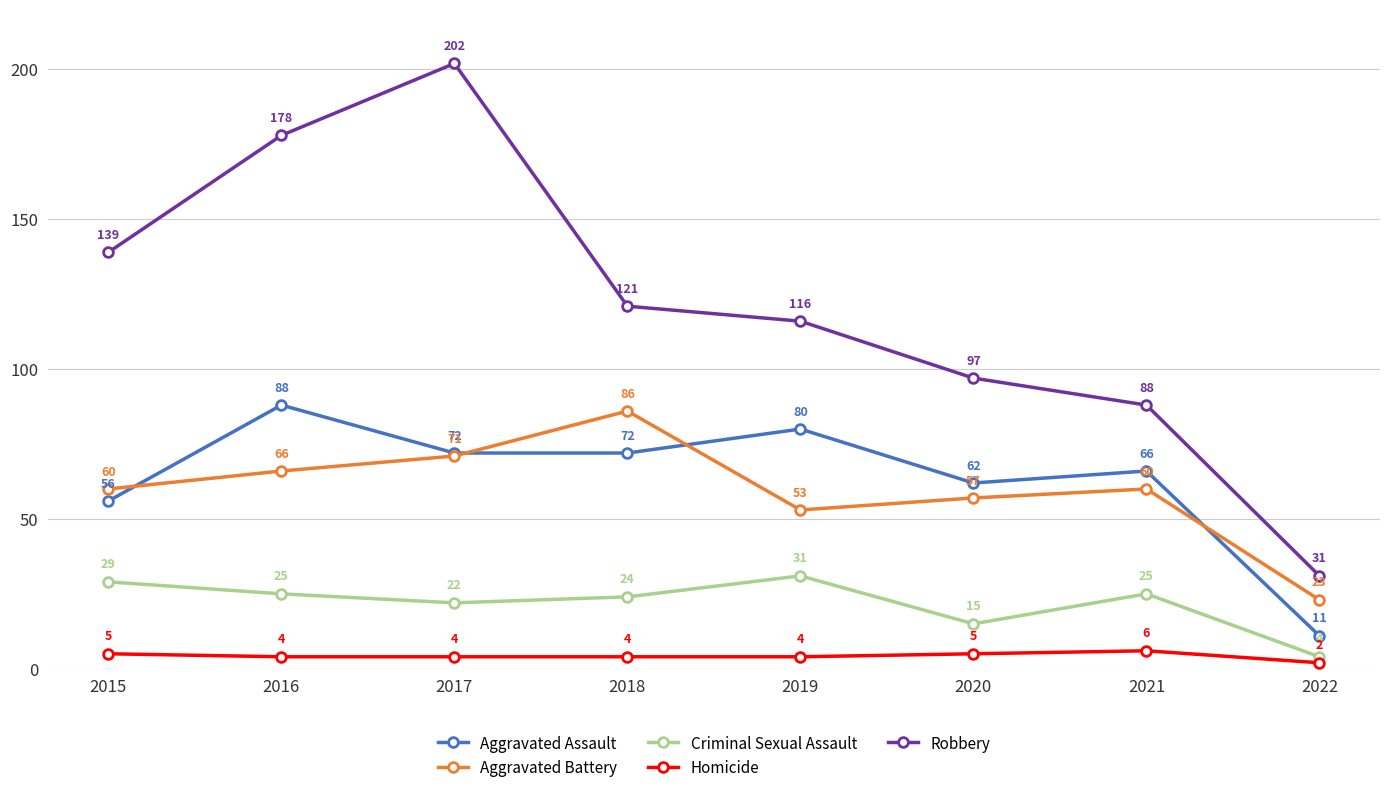

At which label is Aggravated Assault closest to 49?

2015